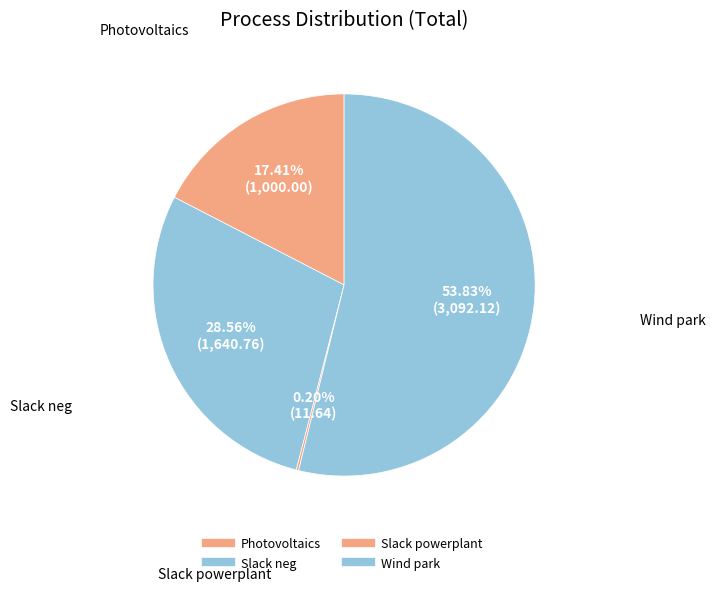

Combined, what portion of the pie is Wind park and Slack neg?

82.4%